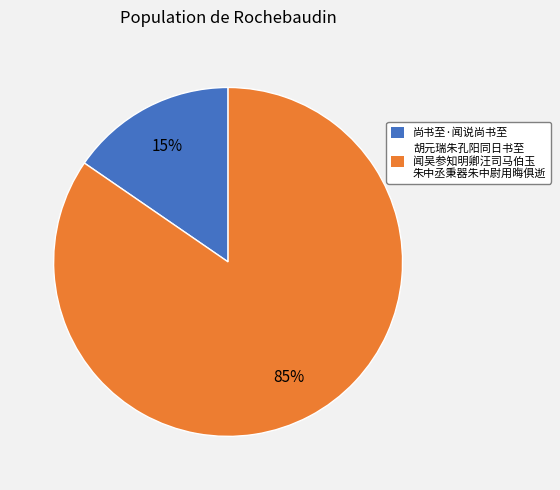

Rank the categories by value from lowest to highest.

尚书至·闻说尚书至, 胡元瑞朱孔阳同日书至 闻吴参知明卿汪司马伯玉 朱中丞秉器朱中尉用晦俱逝